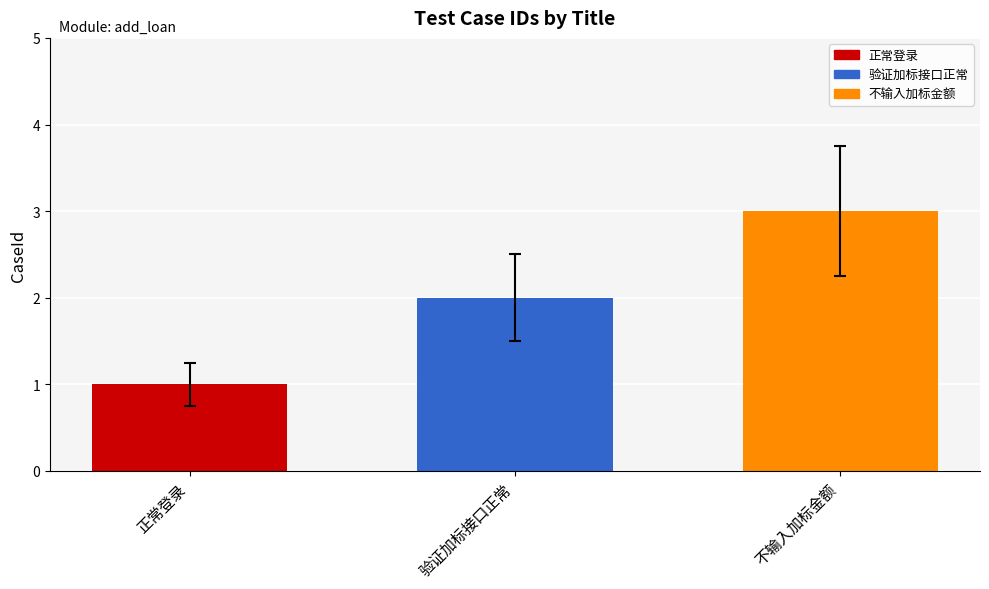

How many distinct data groups are displayed?

1